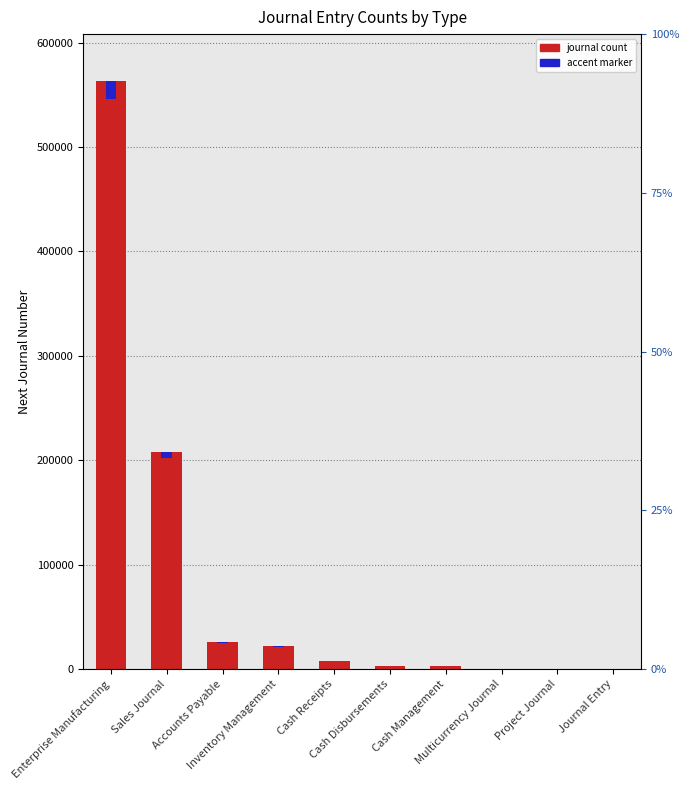

Where is accent marker nearest to the value 8449?

Sales Journal